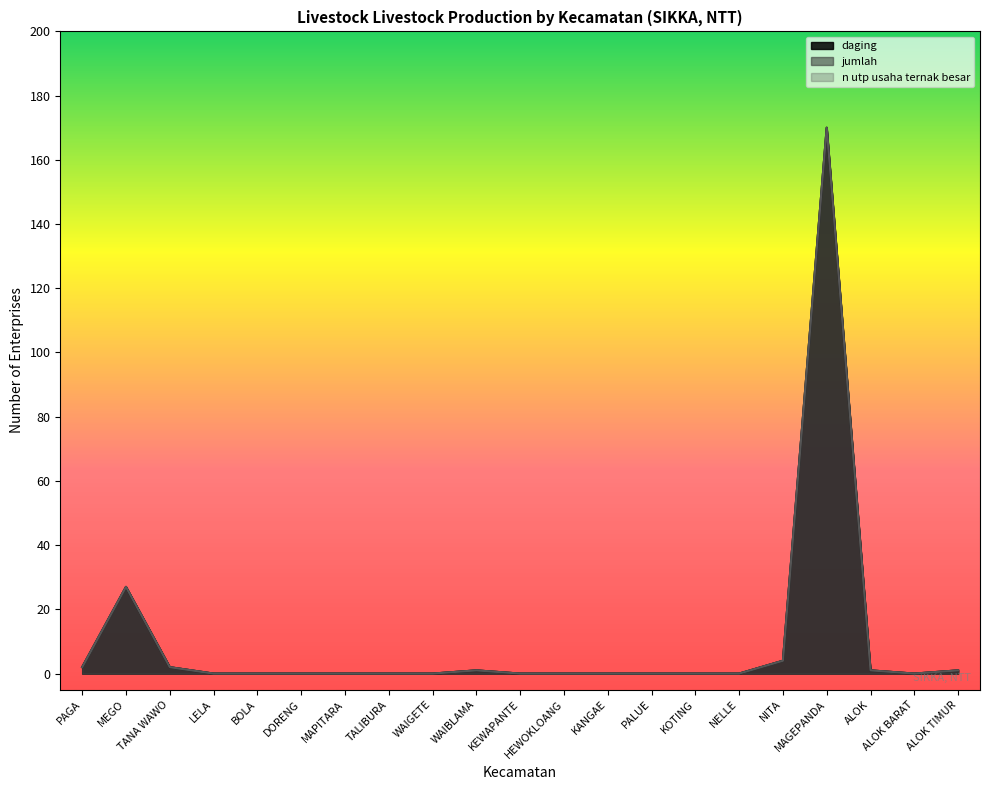

Is the value of n_utp_usaha_ternak_besar_produksi_daging at PAGA greater than the value of jumlah at ALOK BARAT?

Yes